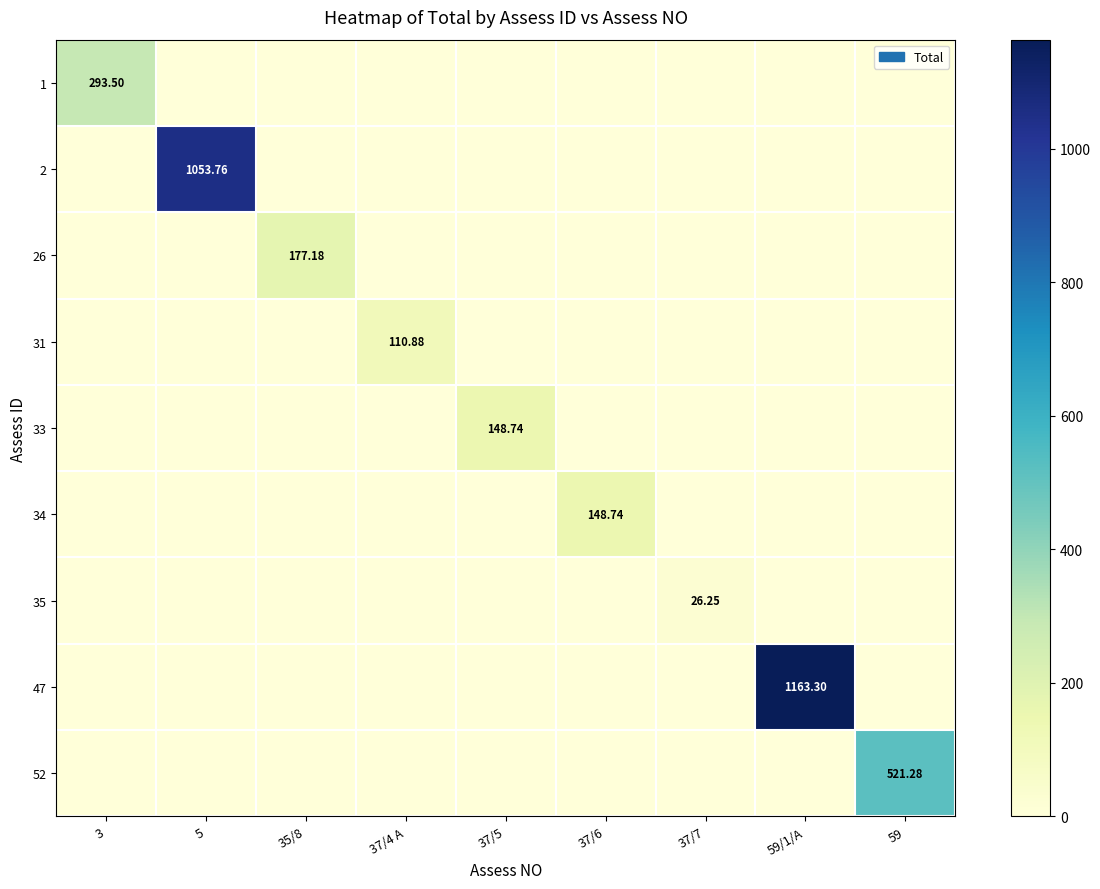

What is the sum of all 52 values?

521.3